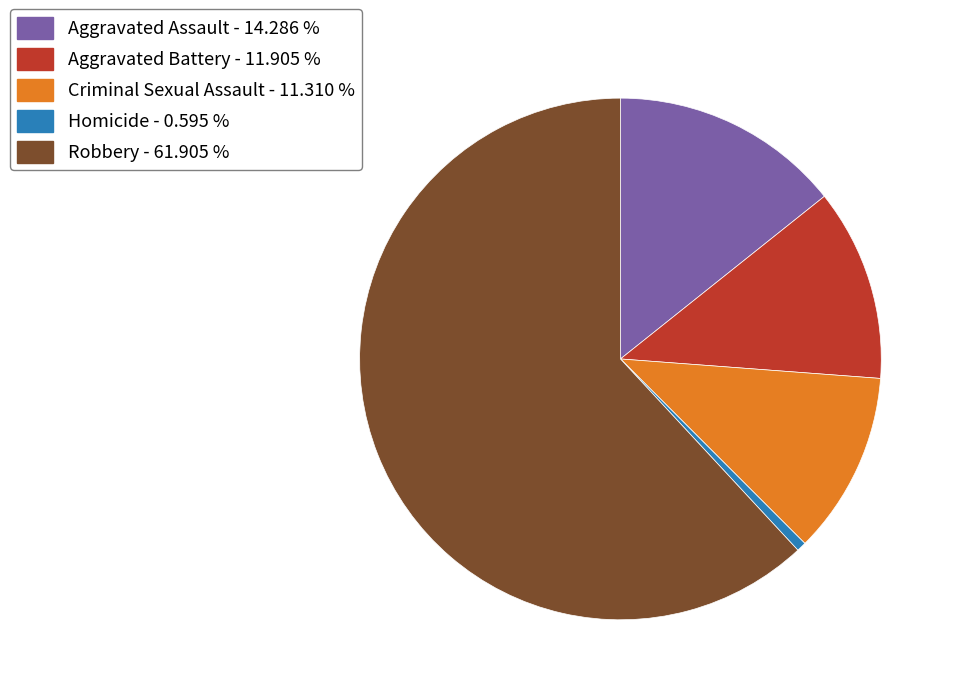

What is the smallest slice in the pie chart?

Homicide